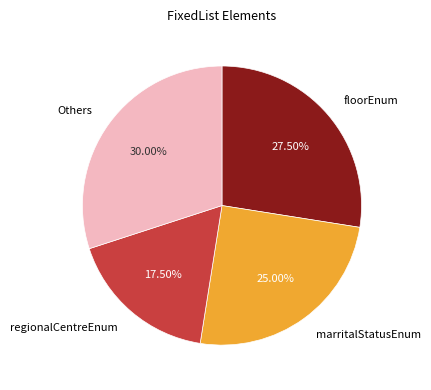

Is there a majority slice in this chart?

No